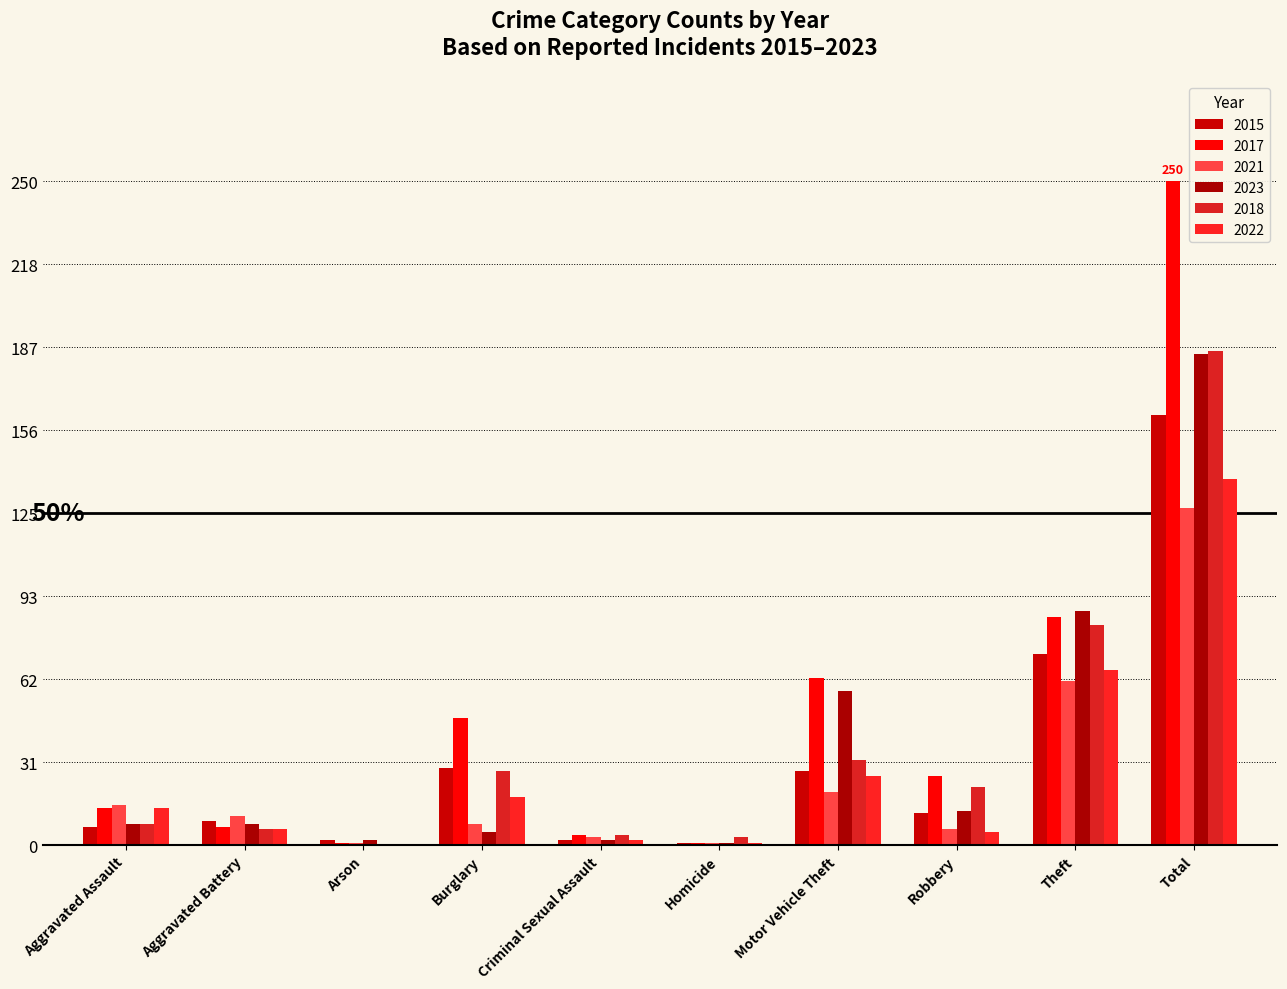

How many groups of bars are there?

10